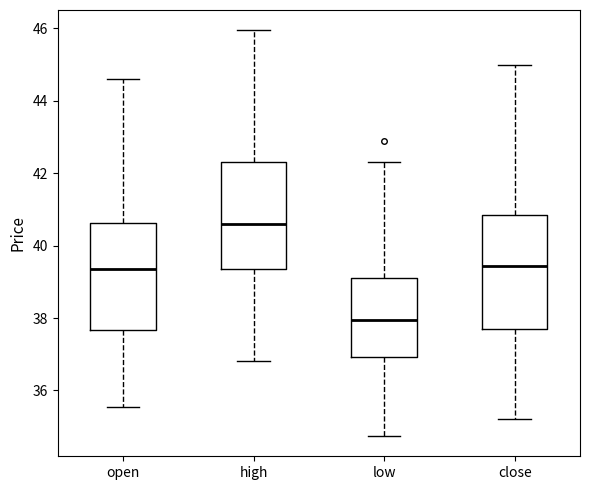

Which box's median line is the lowest?

low